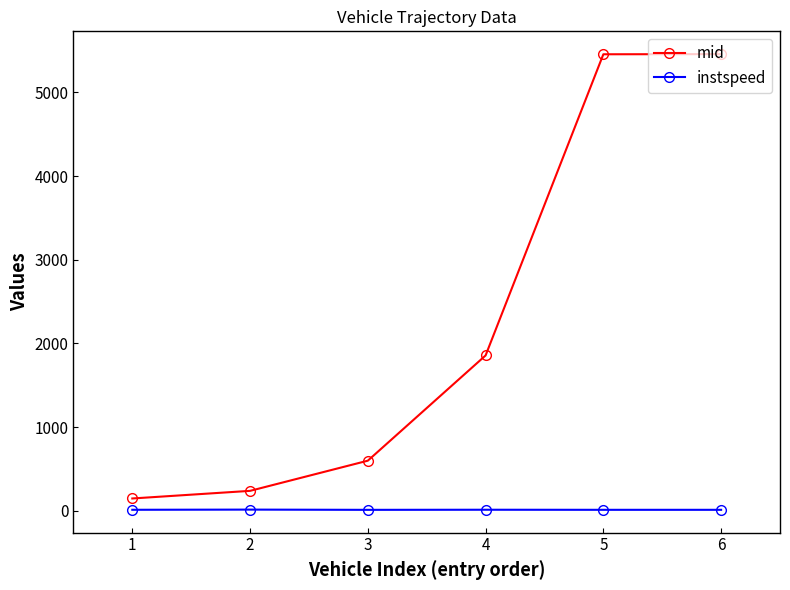

True or false: instspeed and mid intersect in this chart.

False